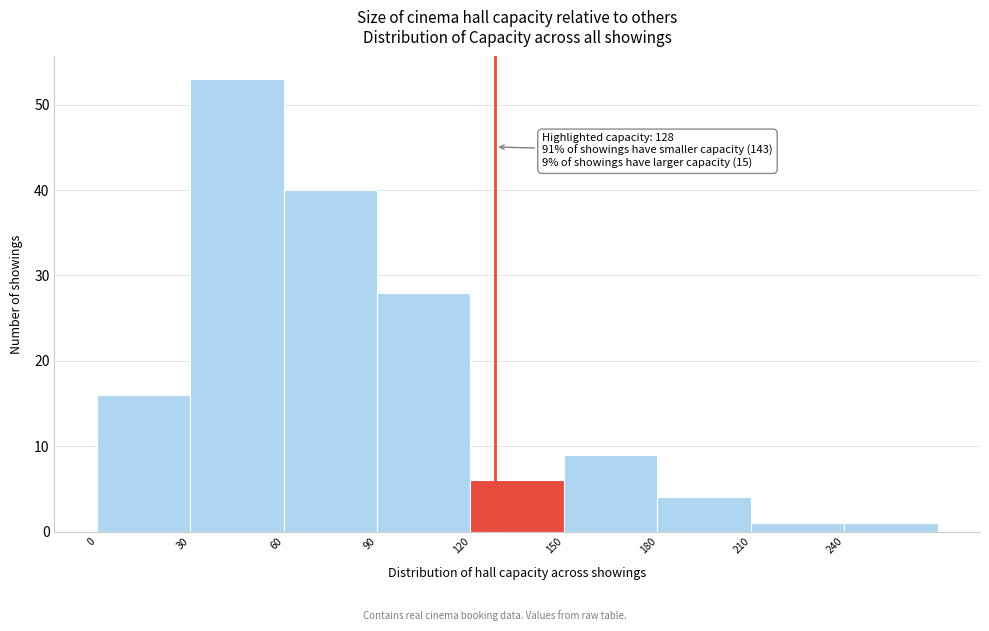

Which range on the x-axis has the tallest bar?

30 to 60